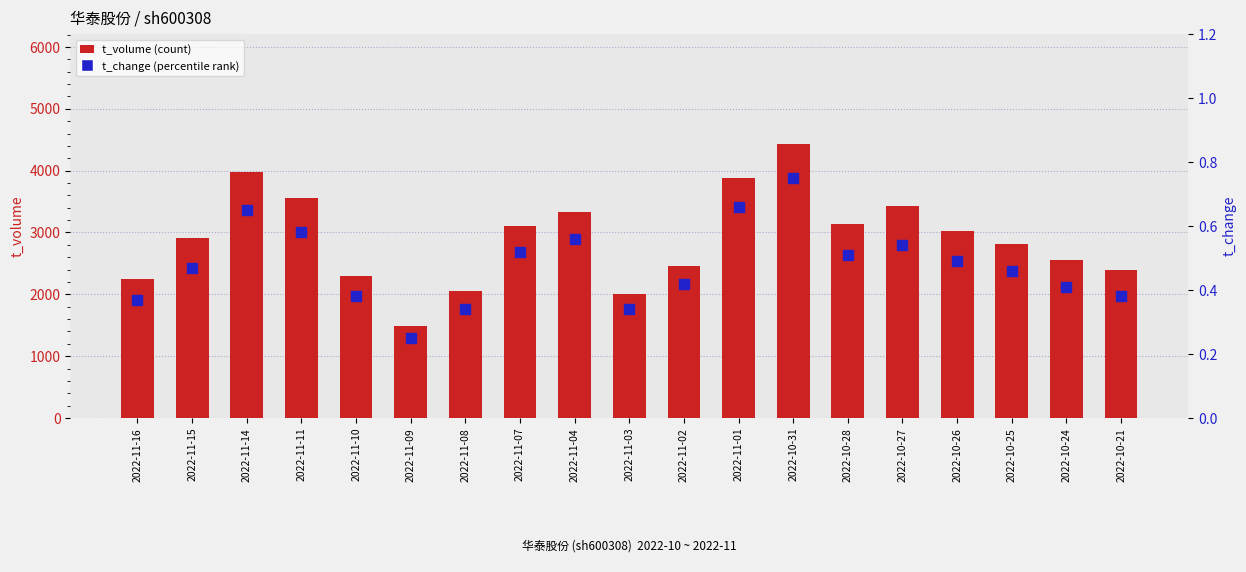

Which series reaches the minimum Y coordinate?

t_change (percentile)